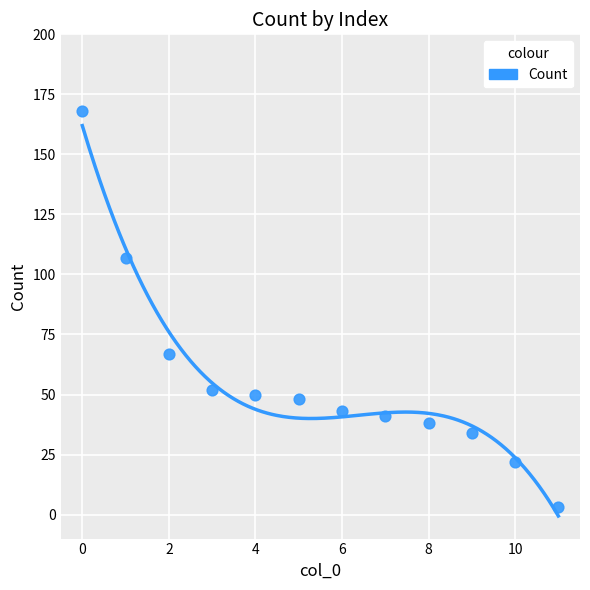

What is the average Y value?

56